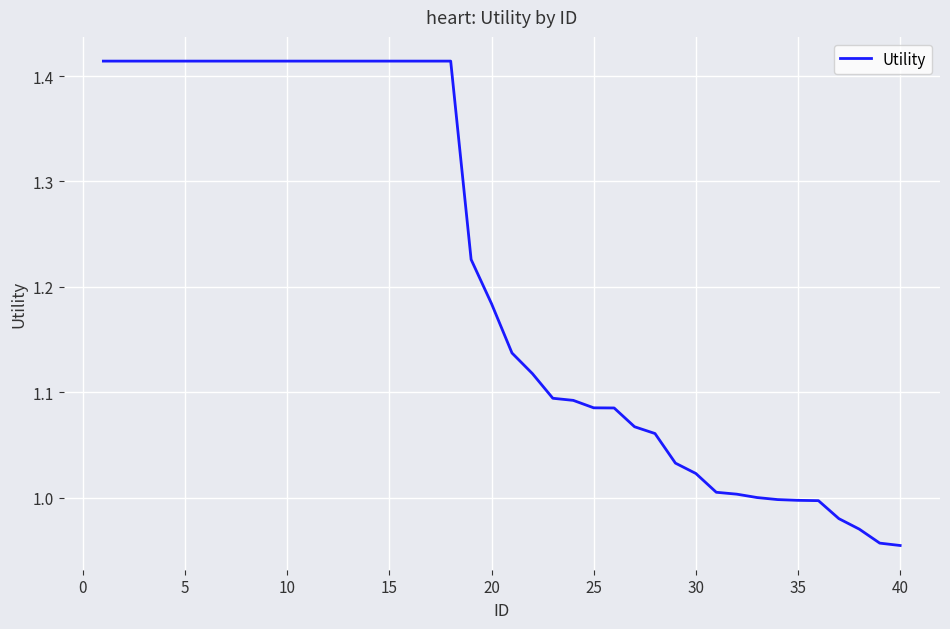

Is this an area chart (filled region under the line)?

No